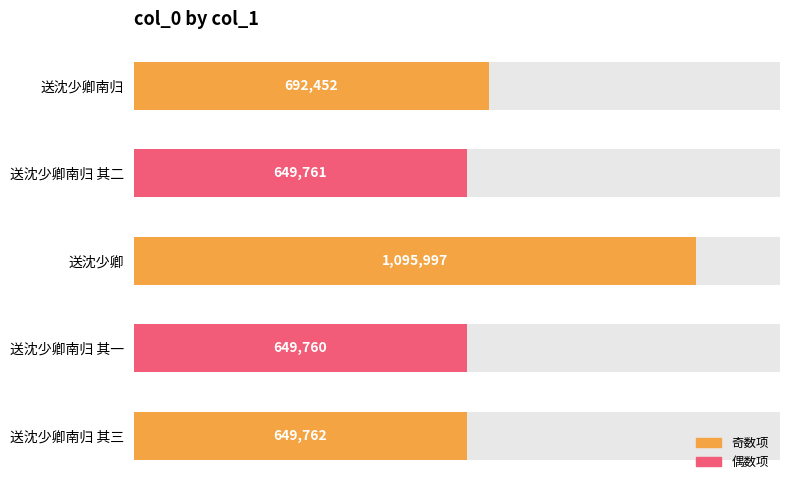

Reading left to right, what are all the values shown in this chart?

649762	649760	1095997	649761	692452